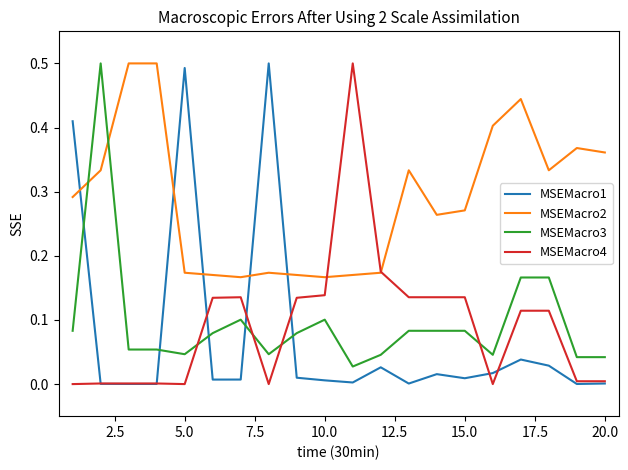

How many intersections are there between MSEMacro3 and MSEMacro2?

2